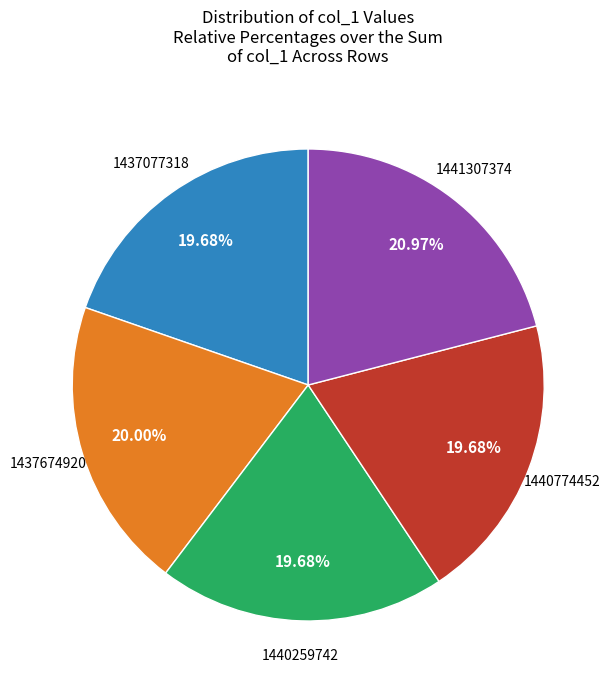

Is there a majority slice in this chart?

No